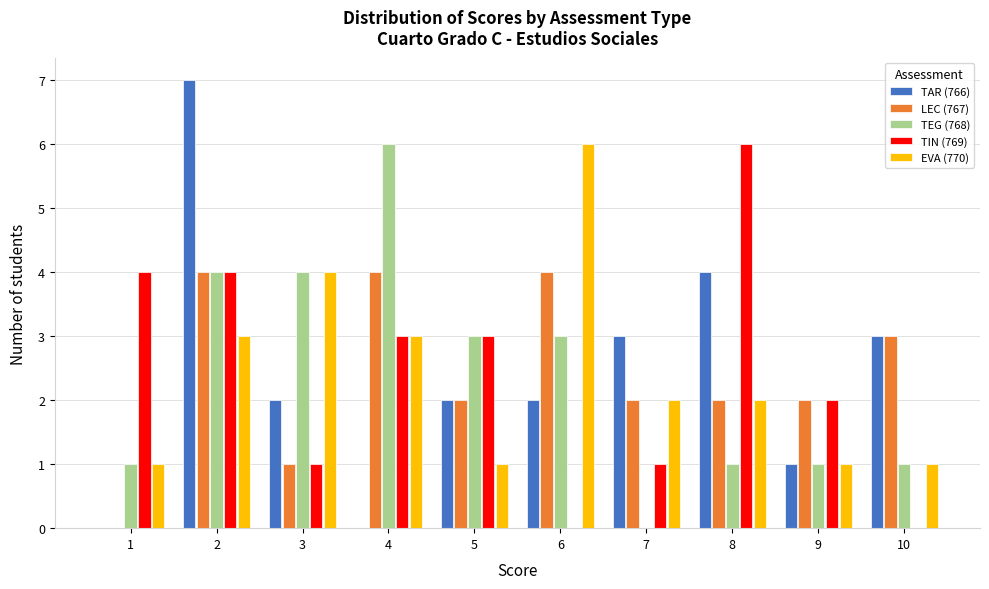

What is the highest value of the TIN (769) series?

6